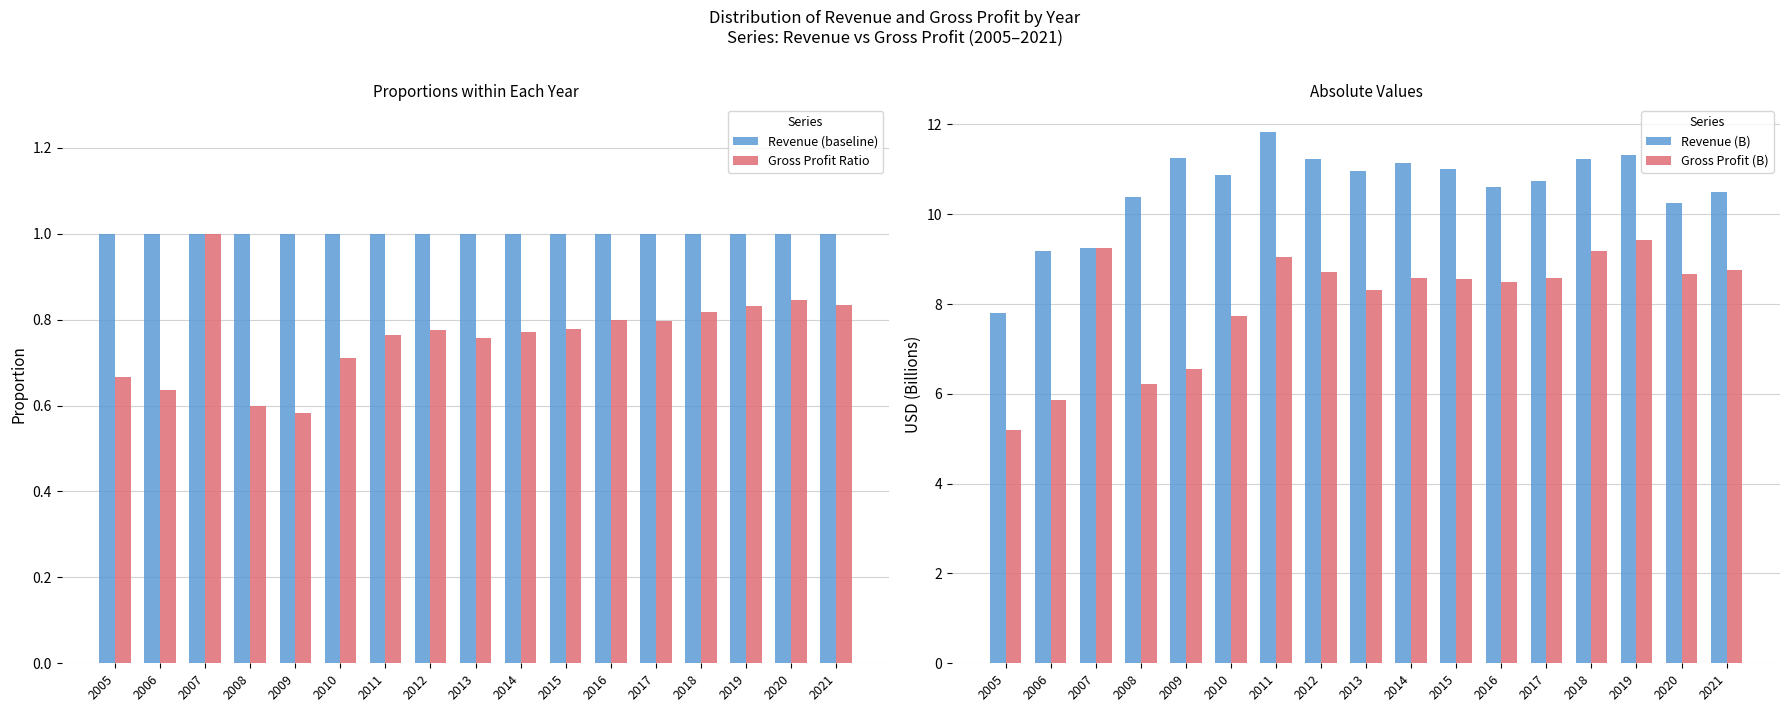

Is the value of Gross Profit (B) at 2006 greater than the value of Revenue (baseline) at 2005?

Yes